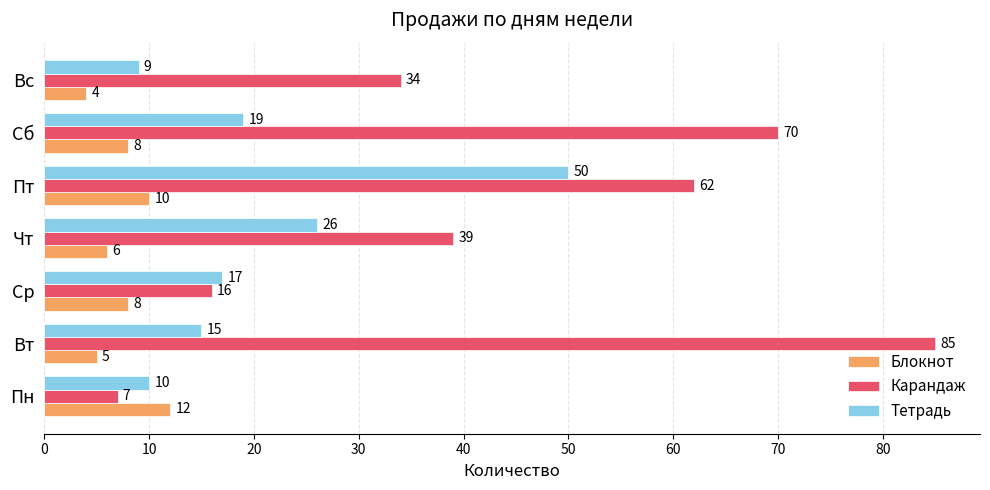

At which category is the sum across all series the highest?

Пт